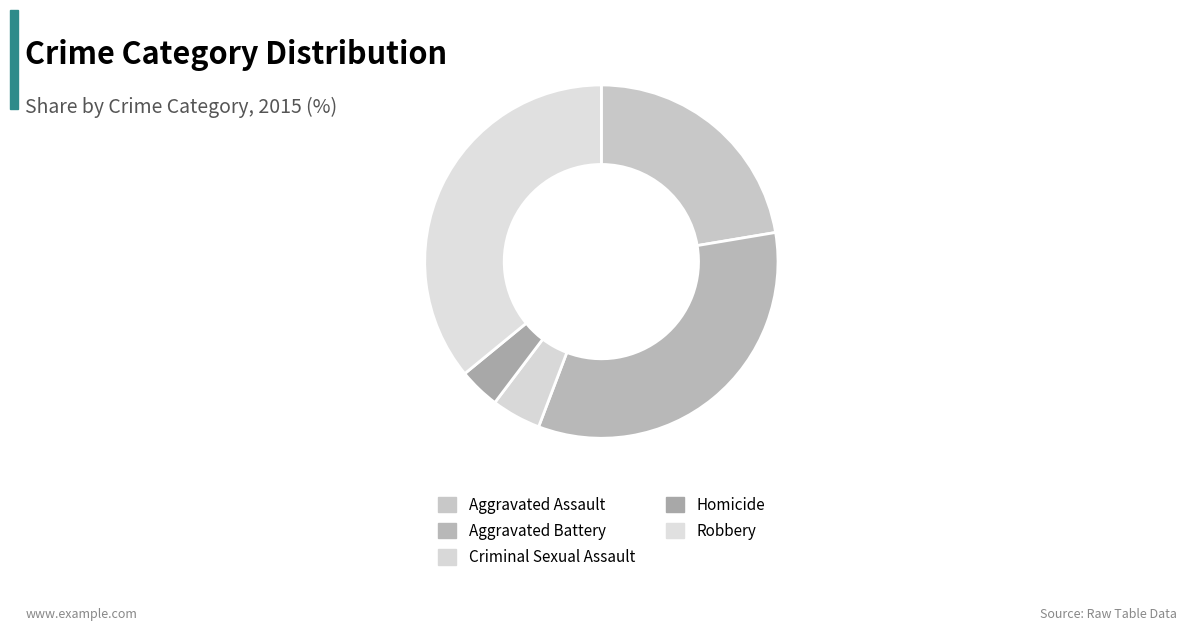

Between Homicide and Criminal Sexual Assault, which is larger?

Criminal Sexual Assault